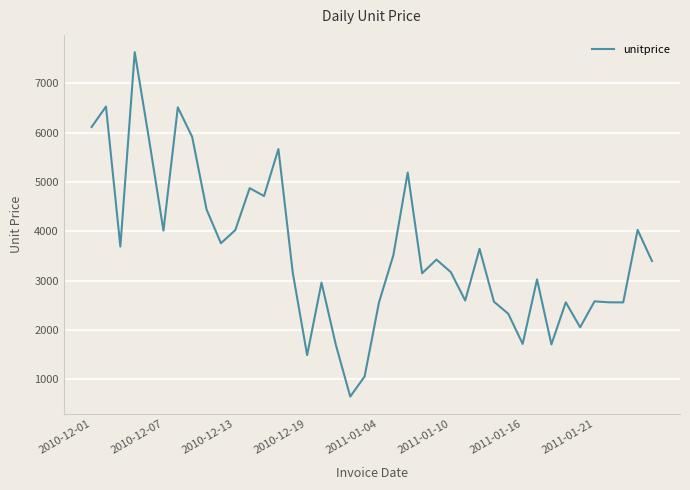

What is the difference between the maximum and minimum values?

6984.7